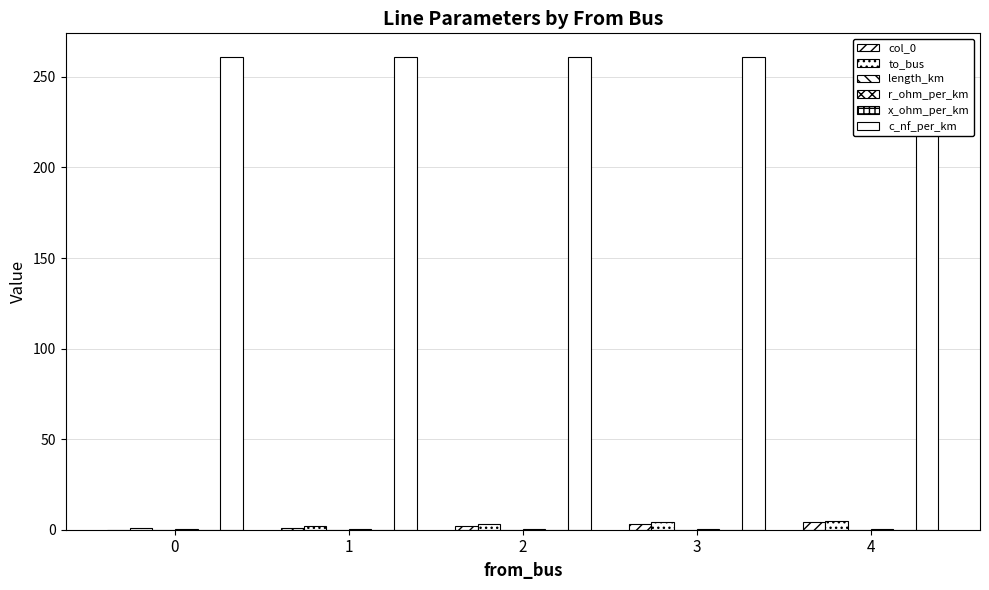

Reading left to right, what are all the values shown in this chart?

col_0: 0.0	1.0	2.0	3.0	4.0
to_bus: 1.0	2.0	3.0	4.0	5.0
length_km: 0.0	0.0	0.0	0.0	0.0
r_ohm_per_km: 0.2	0.2	0.2	0.2	0.2
x_ohm_per_km: 0.1	0.1	0.1	0.1	0.1
c_nf_per_km: 261.0	261.0	261.0	261.0	261.0